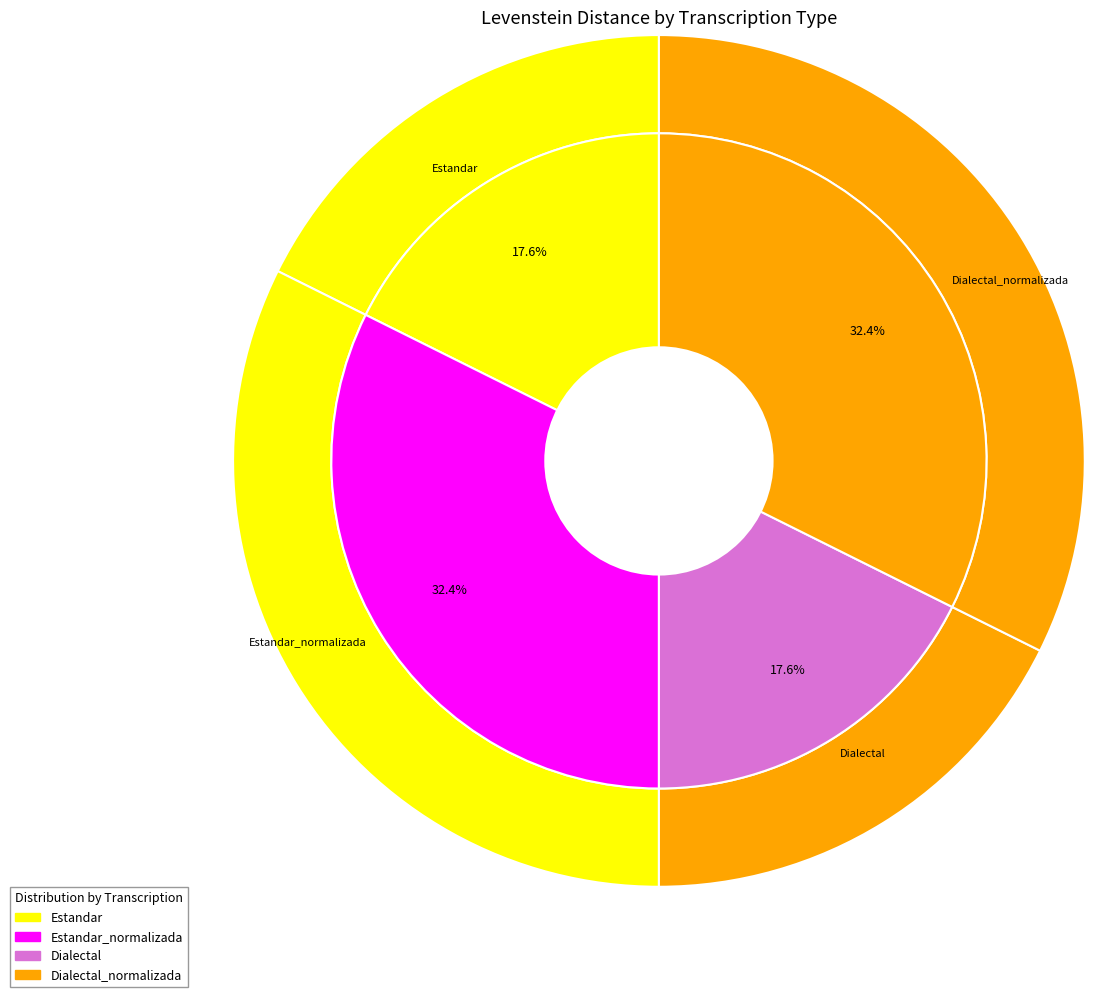

To the nearest percent, what percentage of the pie is Estandar_normalizada?

32%